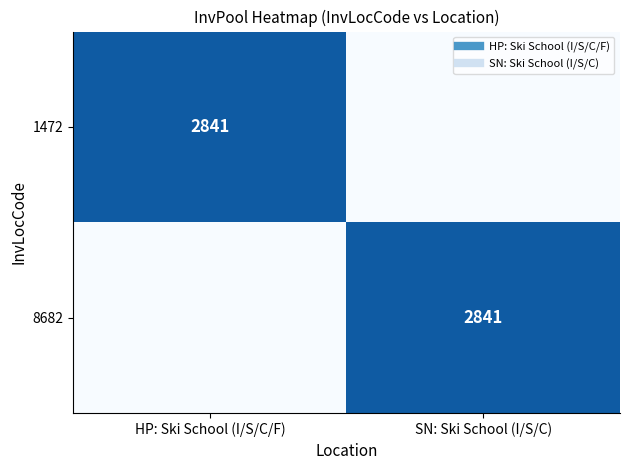

The value of 1472 at HP: Ski School (I/S/C/F) is 2841. True or false?

True